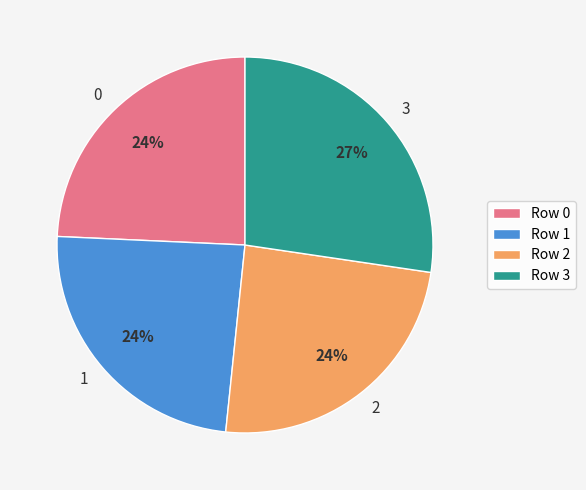

To the nearest percent, what is the difference between the largest and smallest slice percentages?

3%